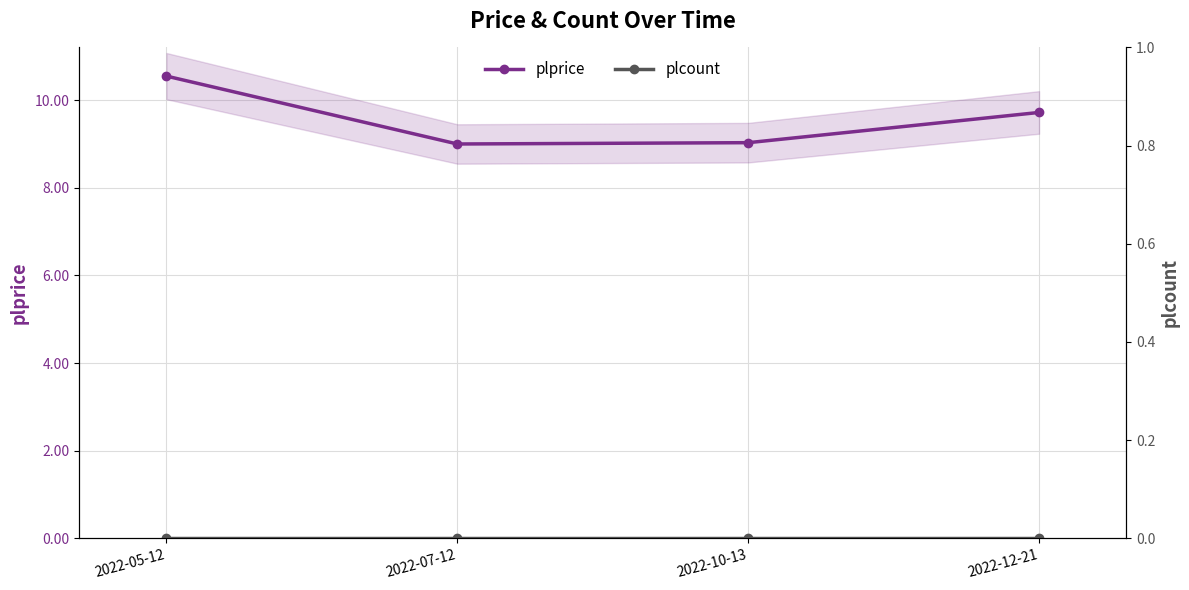

Rank the categories by plcount value from lowest to highest.

2022-05-12, 2022-07-12, 2022-10-13, 2022-12-21